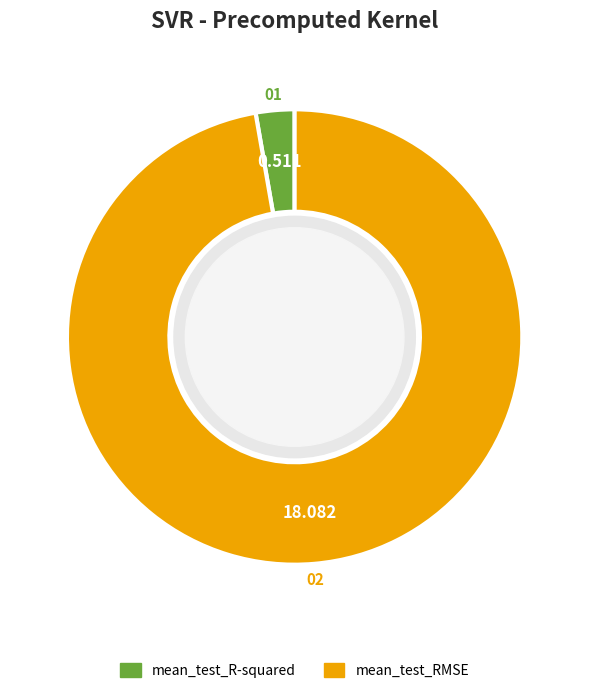

Which category accounts for the majority?

mean_test_RMSE